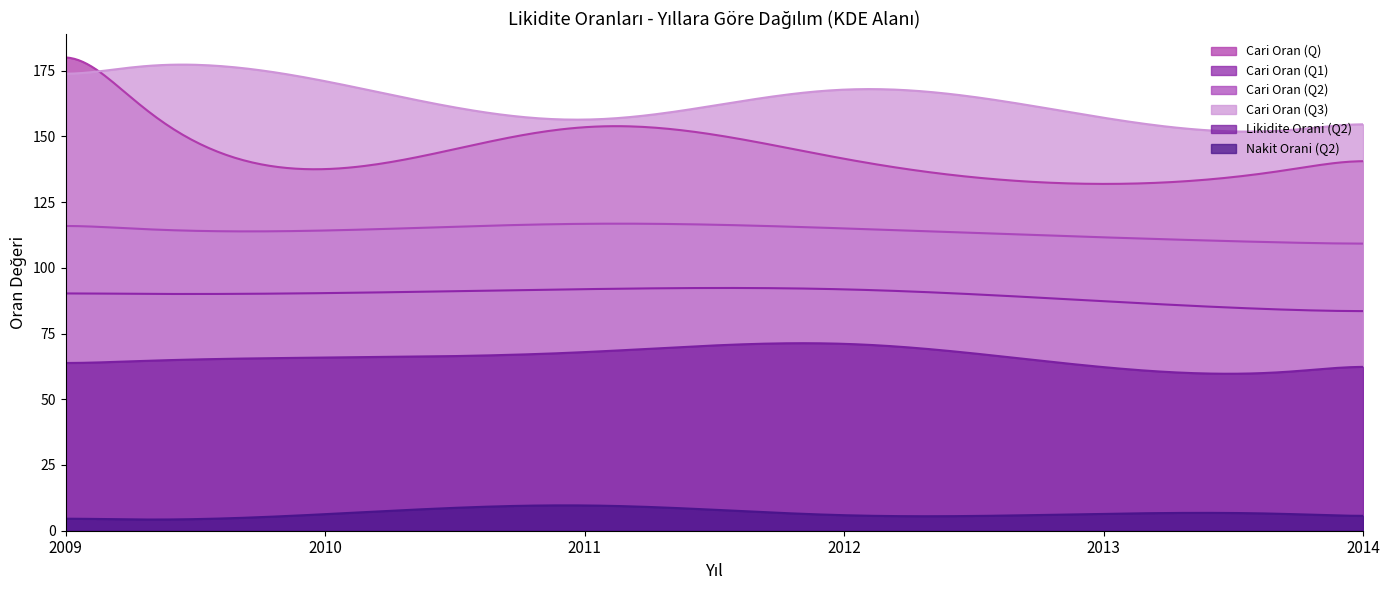

At which category is the sum across all series the highest?

2009